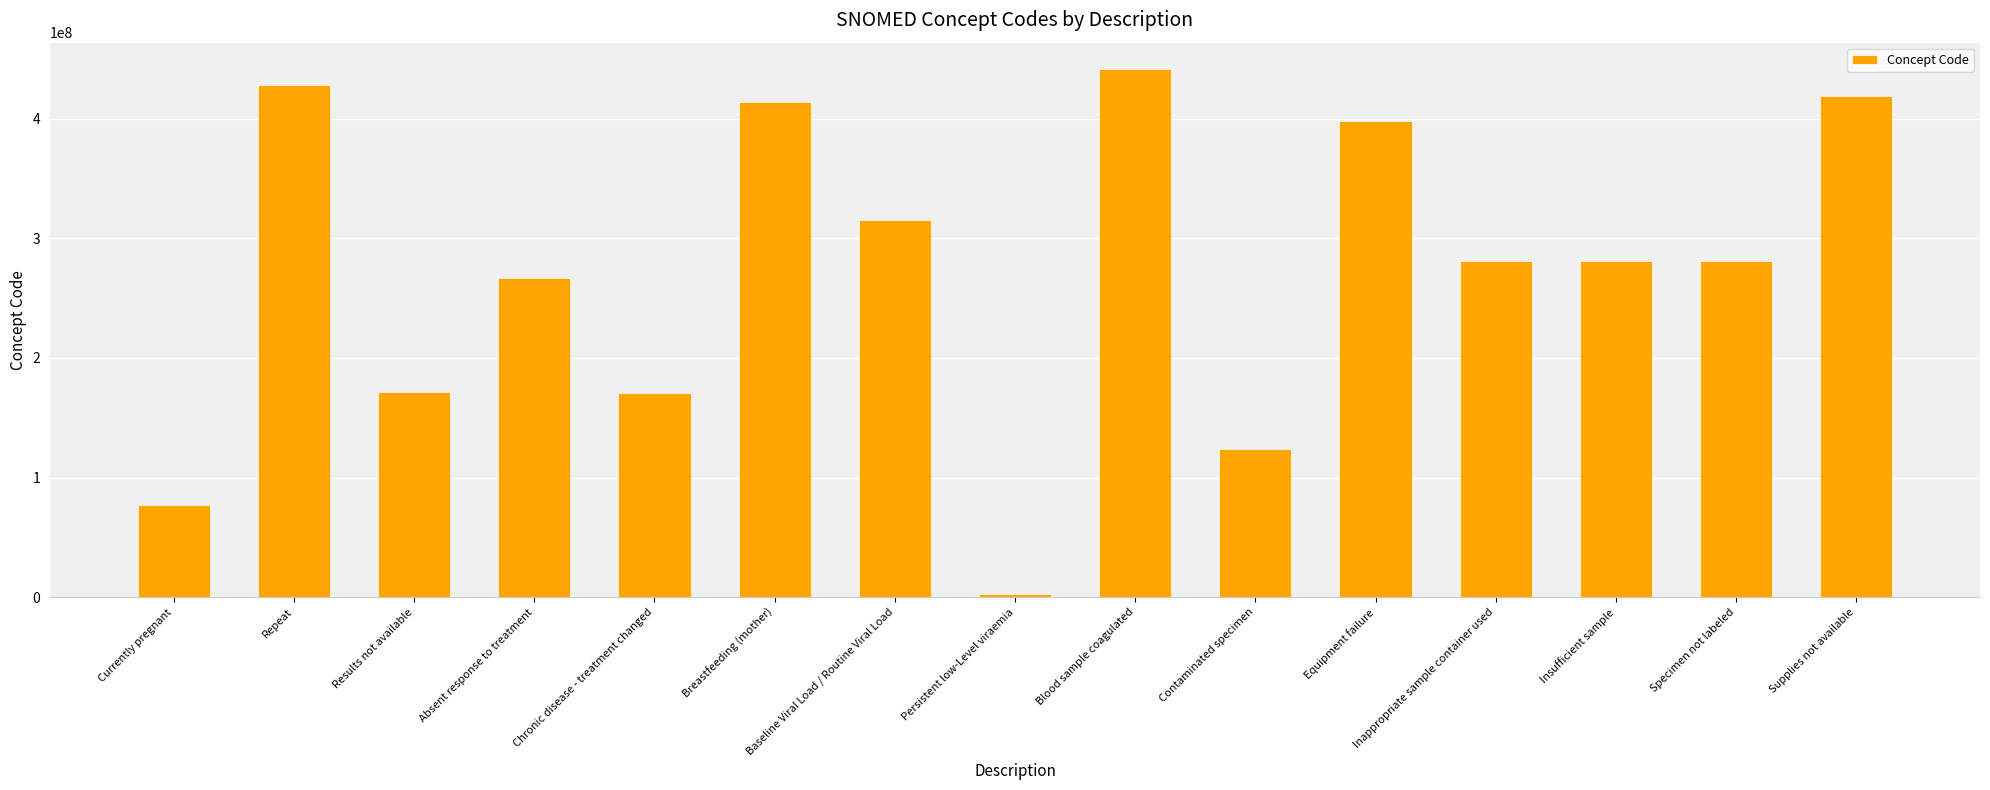

What is the difference between the maximum and minimum values?

438982004